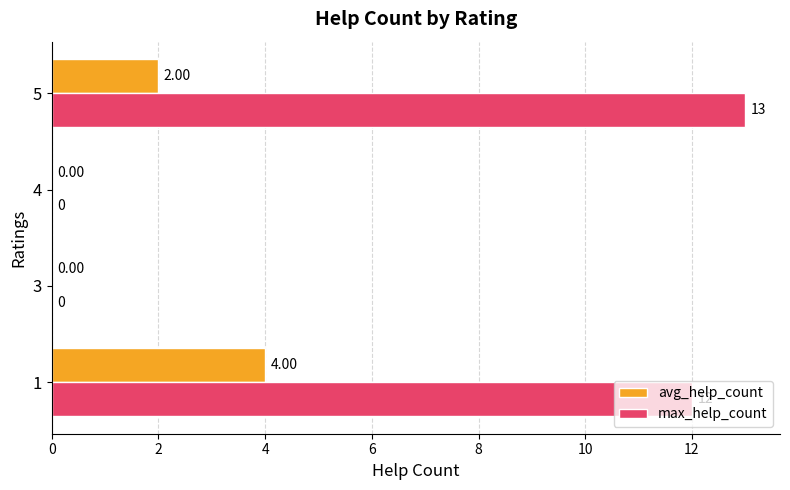

What is the sum of the max_help_count values at 4 and 1?

12